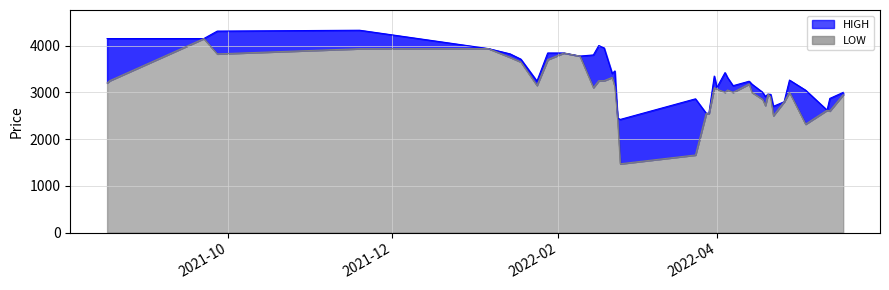

At 2022-02-21, list the series in order from smallest to largest.

LOW, HIGH